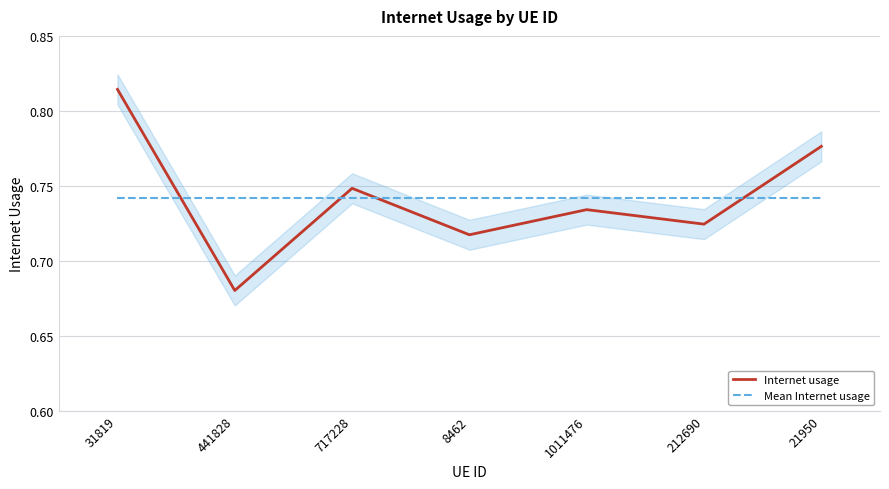

Where do Internet usage and Mean Internet usage first cross each other?

31819 and 441828